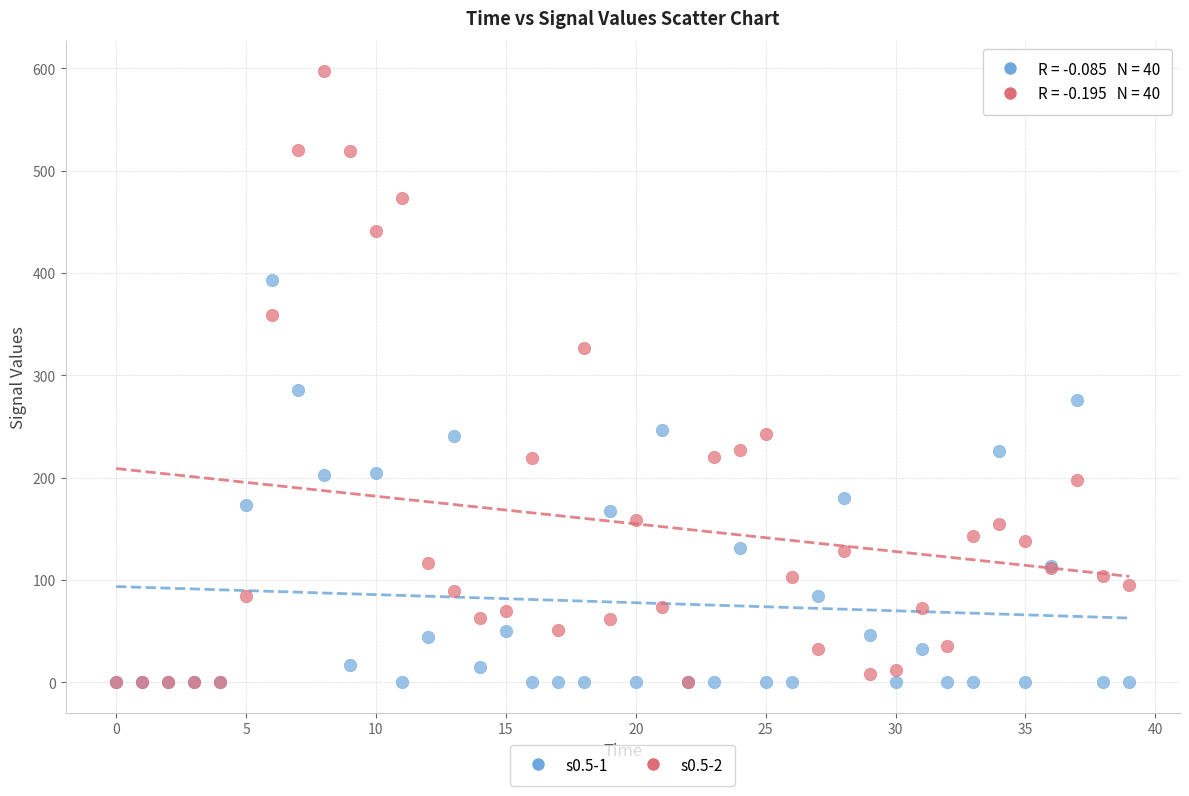

What are all the series names shown in the legend?

s0.5-1, s0.5-2